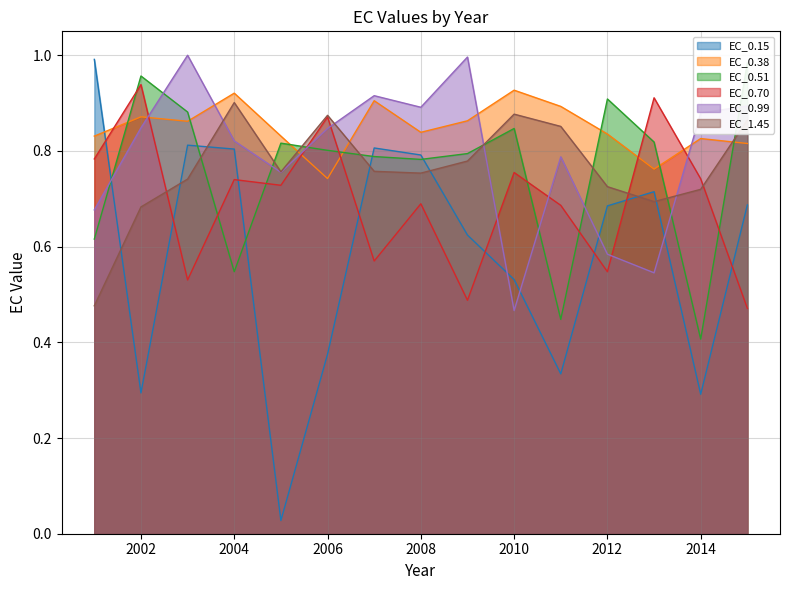

How many times do EC_0.51 and EC_0.70 cross each other?

9